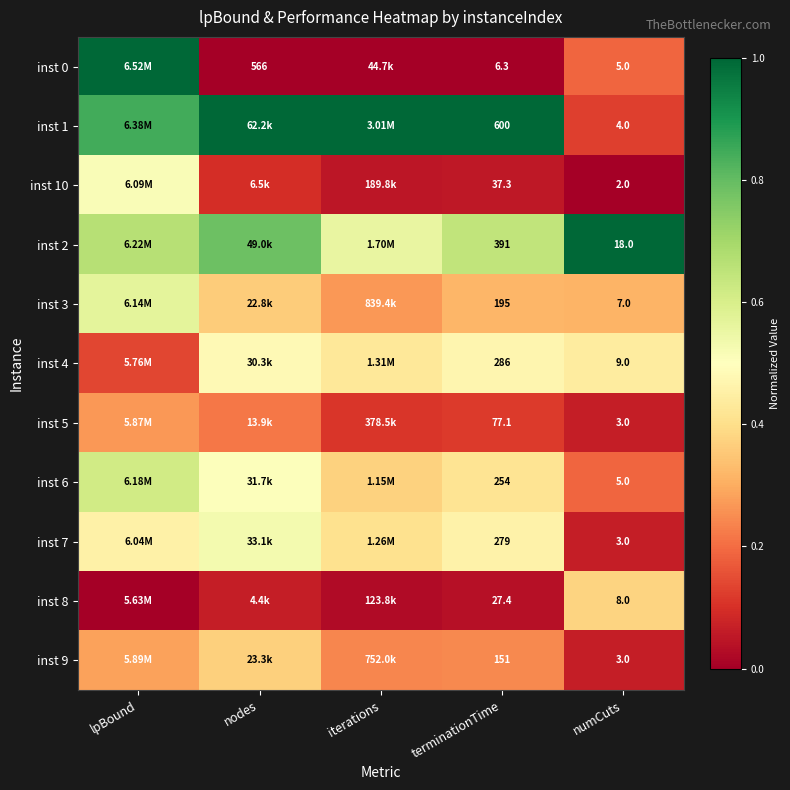

Is the value of inst 10 at terminationTime greater than the value of inst 0 at terminationTime?

Yes